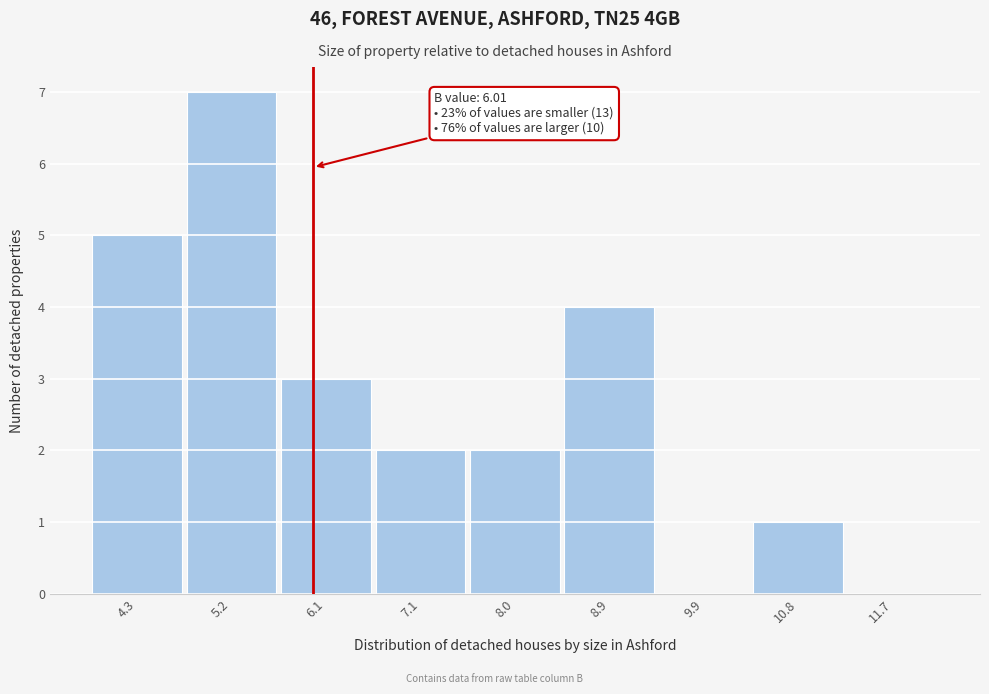

Which range on the x-axis has the tallest bar?

4.7 to 5.7